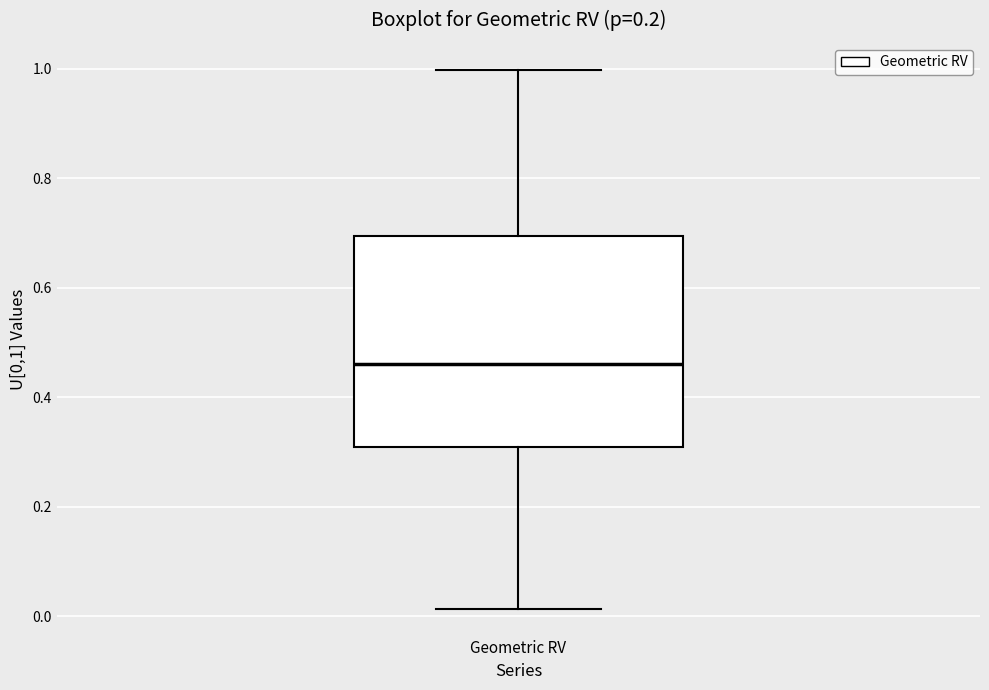

Read this box plot against the y-axis: the position of the median line, the range covered by the box, and the ends of both whiskers. The values are not printed on the chart, so give them approximately, as read against the axis.

median 0.46, box 0.30 to 0.70, whiskers 0.02 to 1.00